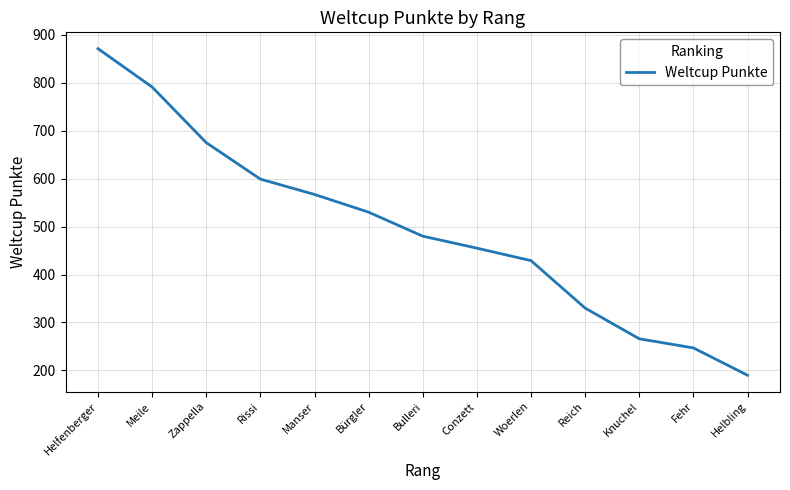

True or false: the data has more than 1 interior local peaks.

False